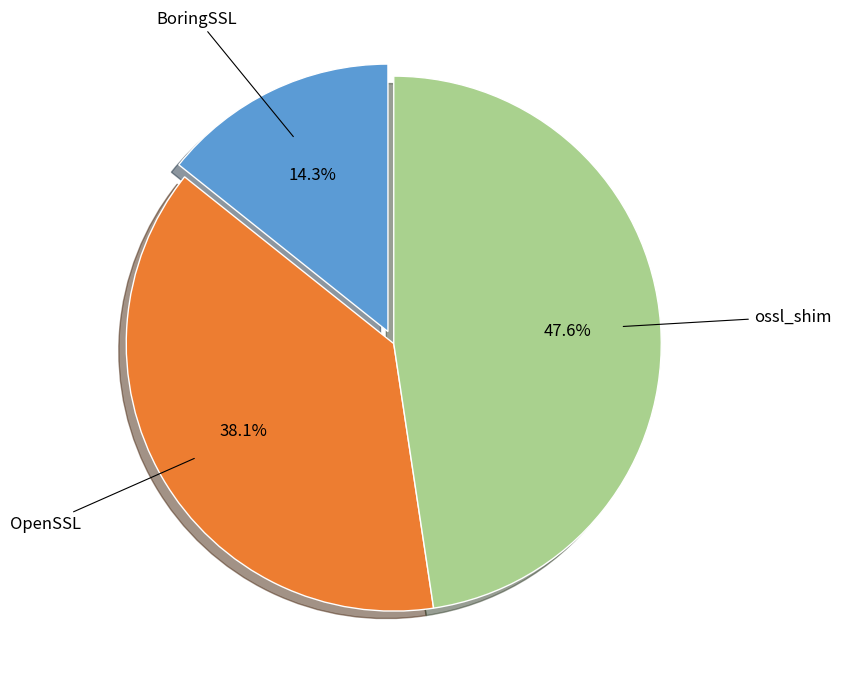

Is there a majority slice in this chart?

No